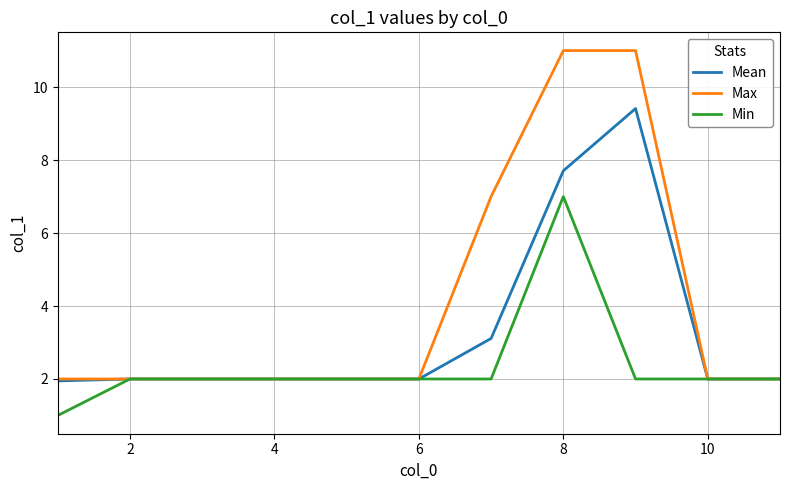

Rank the series by their average value, from highest to lowest.

Max, Mean, Min